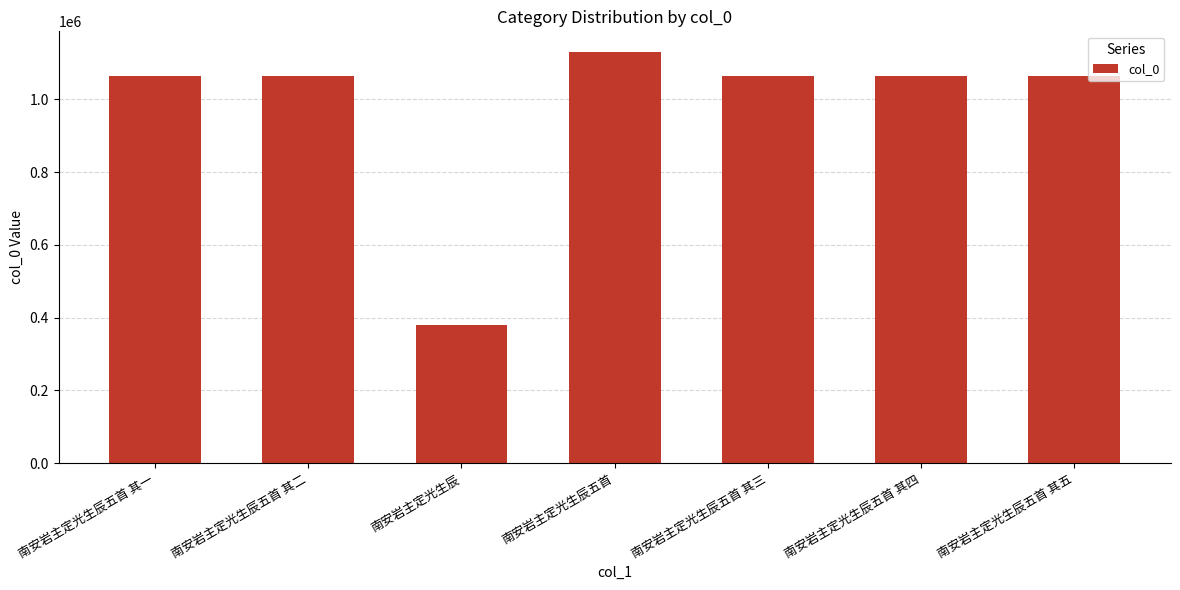

What is the difference between the maximum and minimum values?

751050